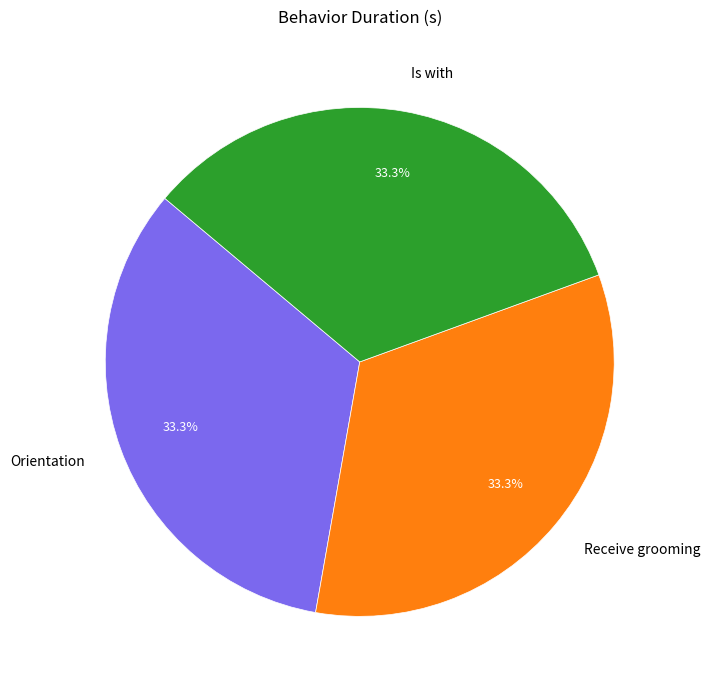

The Orientation slice represents 24% of the pie. True or false?

False